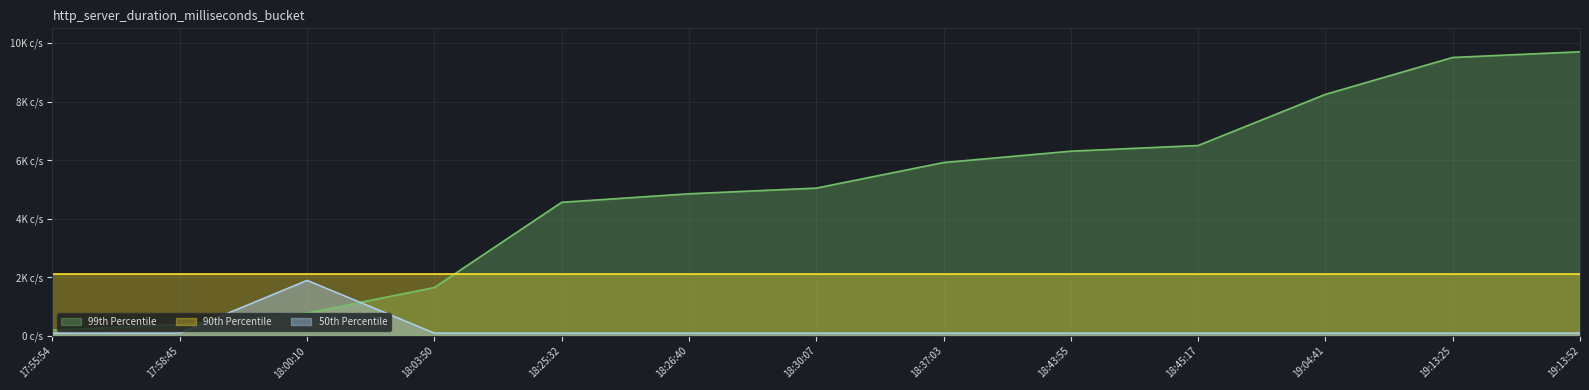

Is it true that 99th Percentile (id) equals 4853.1 at 18:26:40?

True